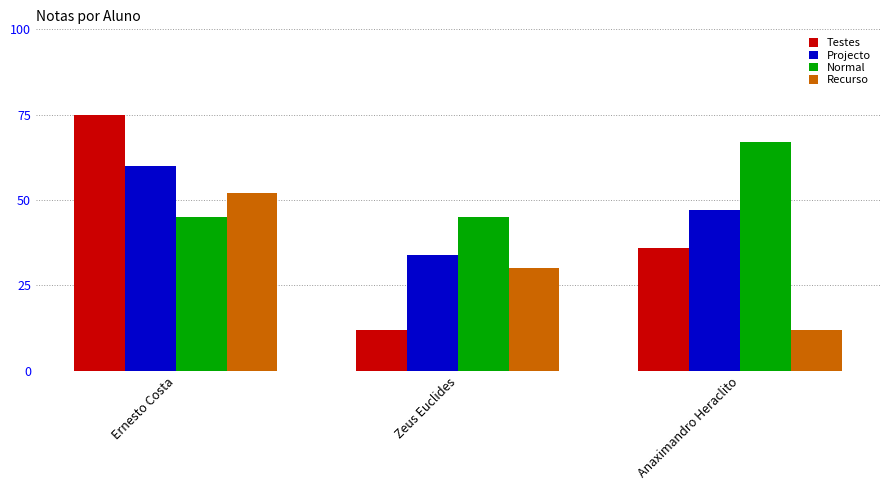

List the labels in order of Projecto value, largest first.

Ernesto Costa, Anaximandro Heraclito, Zeus Euclides